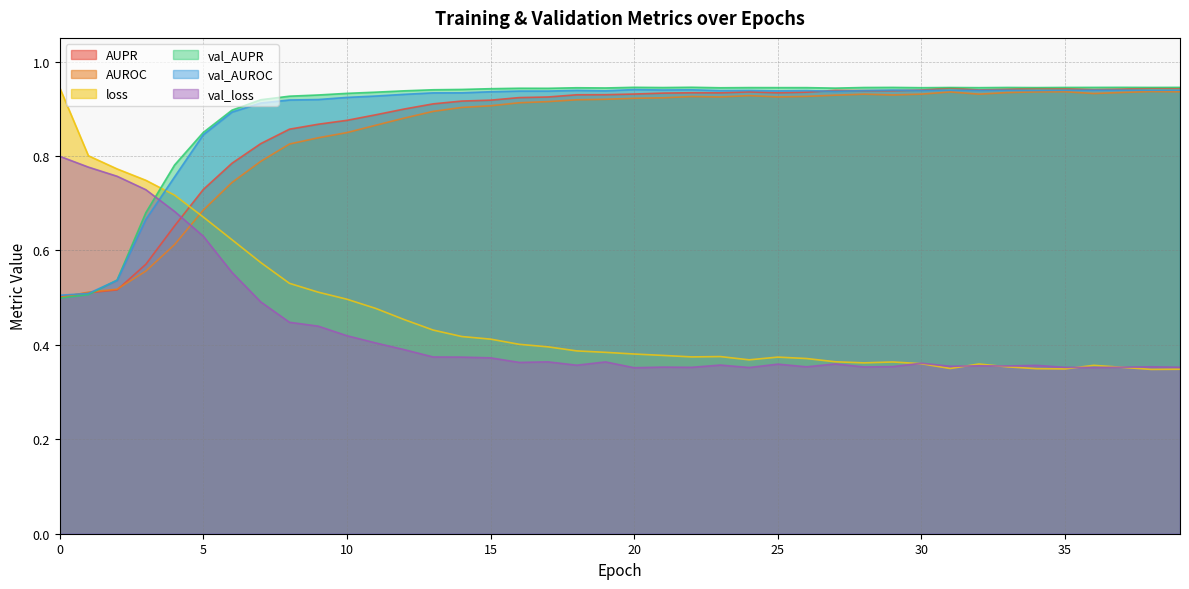

The value of val_AUROC at 14 is 0.9. True or false?

True